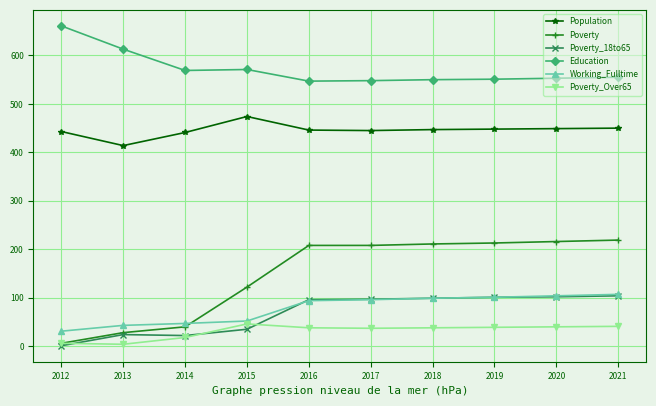

What is the value of the Population point at the 2nd from the left?

414